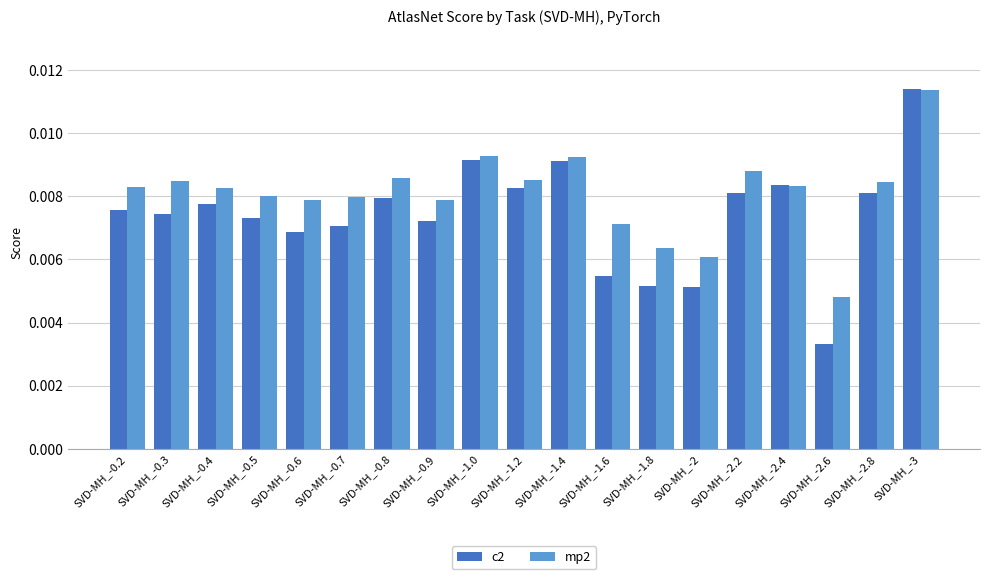

What are all the series names shown in the legend?

c2, mp2